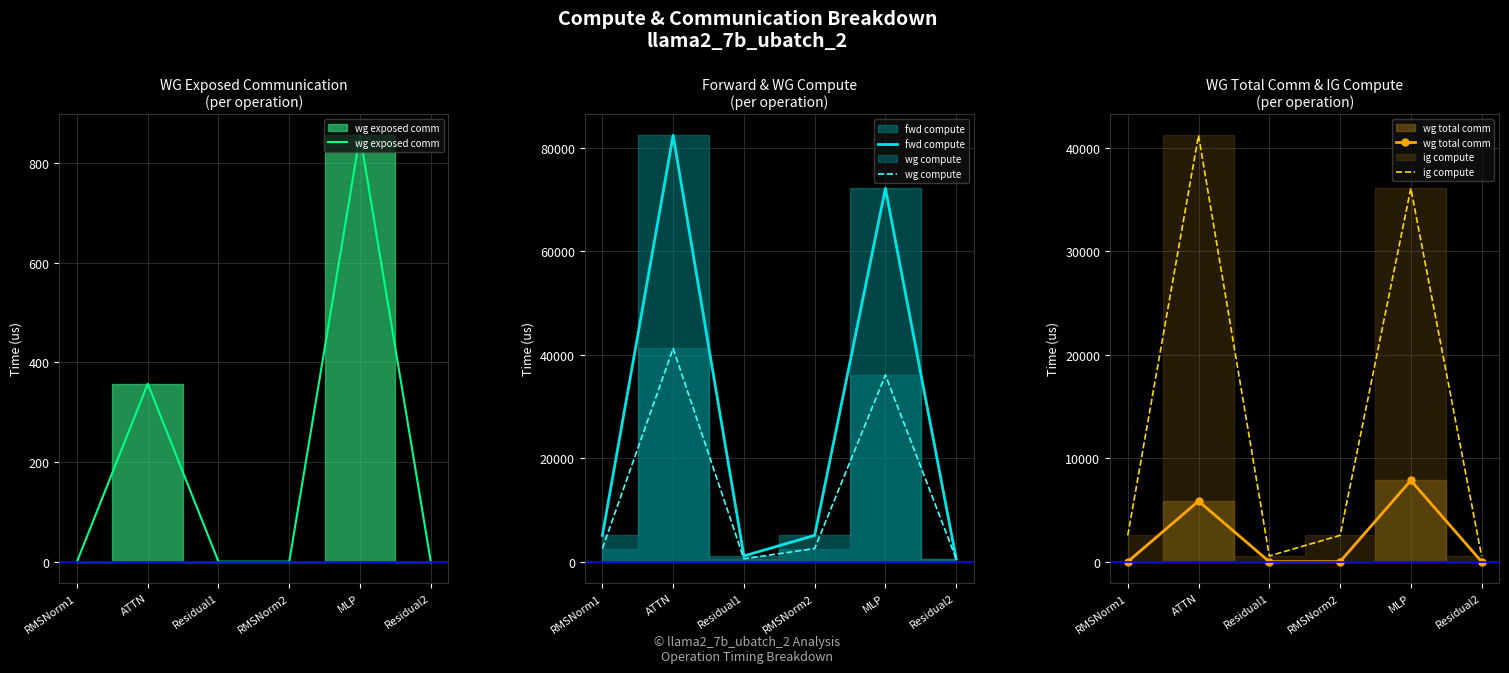

True or false: ig compute has more than 2 points higher than both neighbors.

False